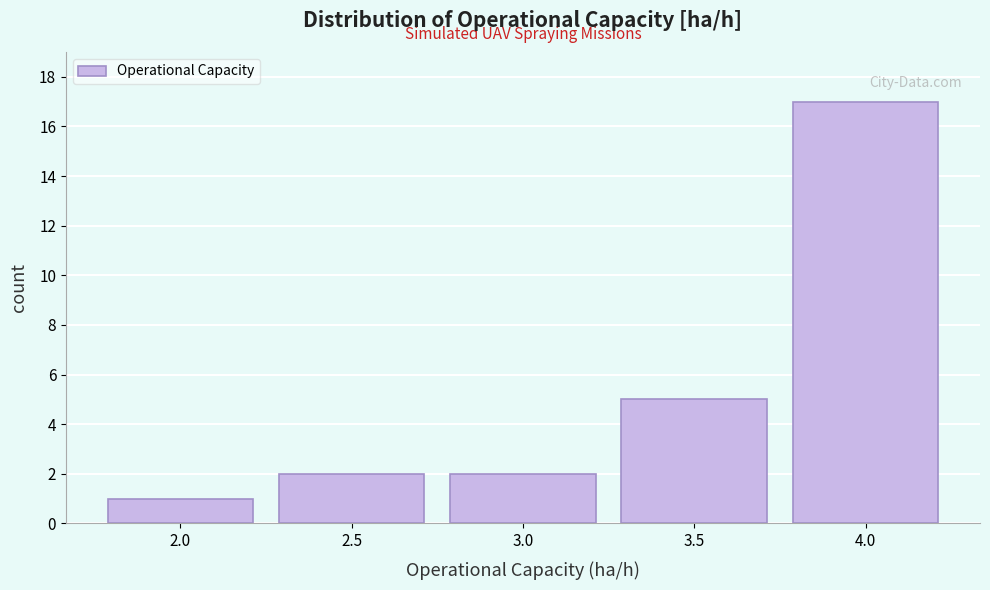

Reading left to right, list all the values displayed in this chart.

2.0=1	2.5=2	3.0=2	3.5=5	4.0=17